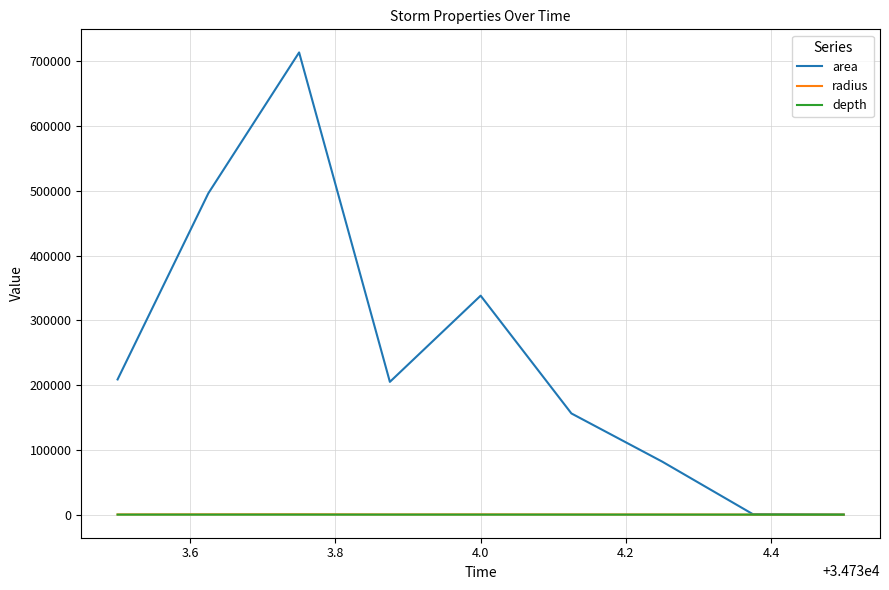

What is the maximum value shown in the chart?

713750.0